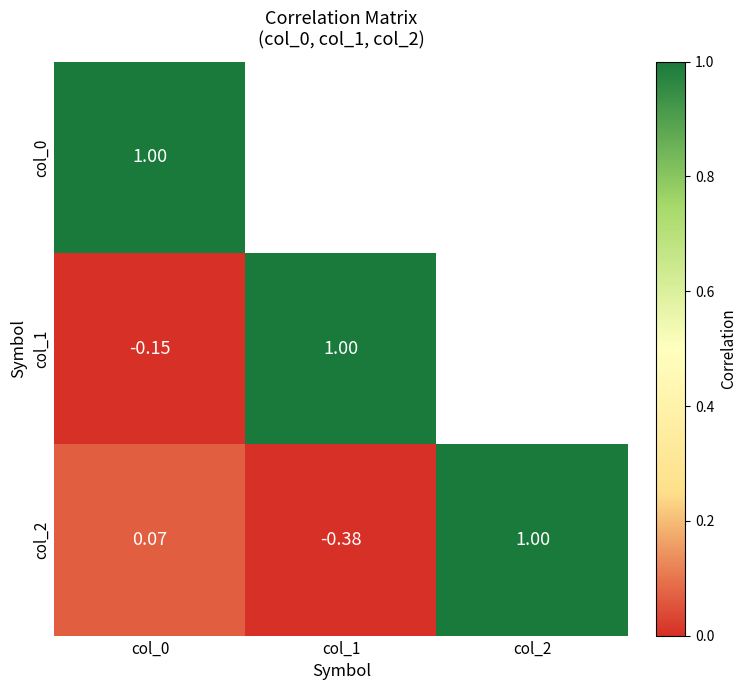

Which series changed the most between col_0 and col_1?

col_1